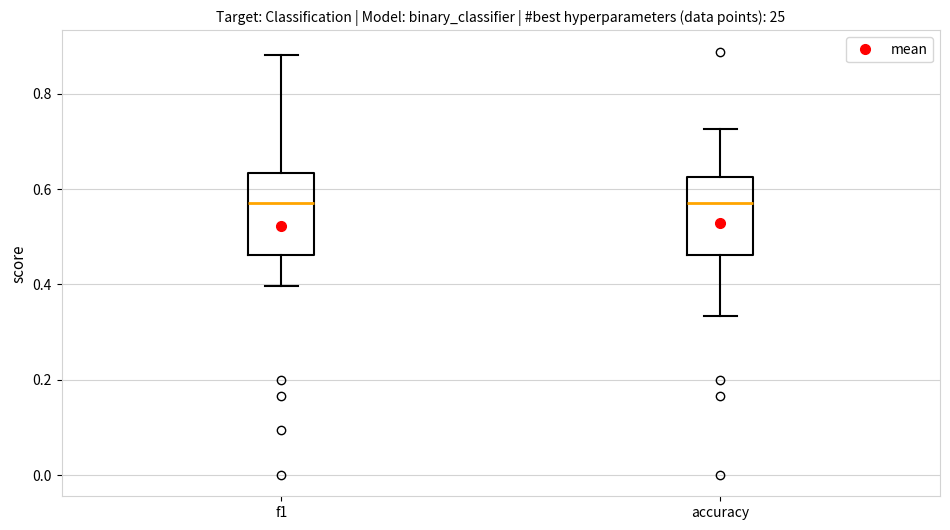

Where does the lower whisker of the box for accuracy end on the y-axis? The values are not printed on the chart, so give them approximately, as read against the axis.

0.34